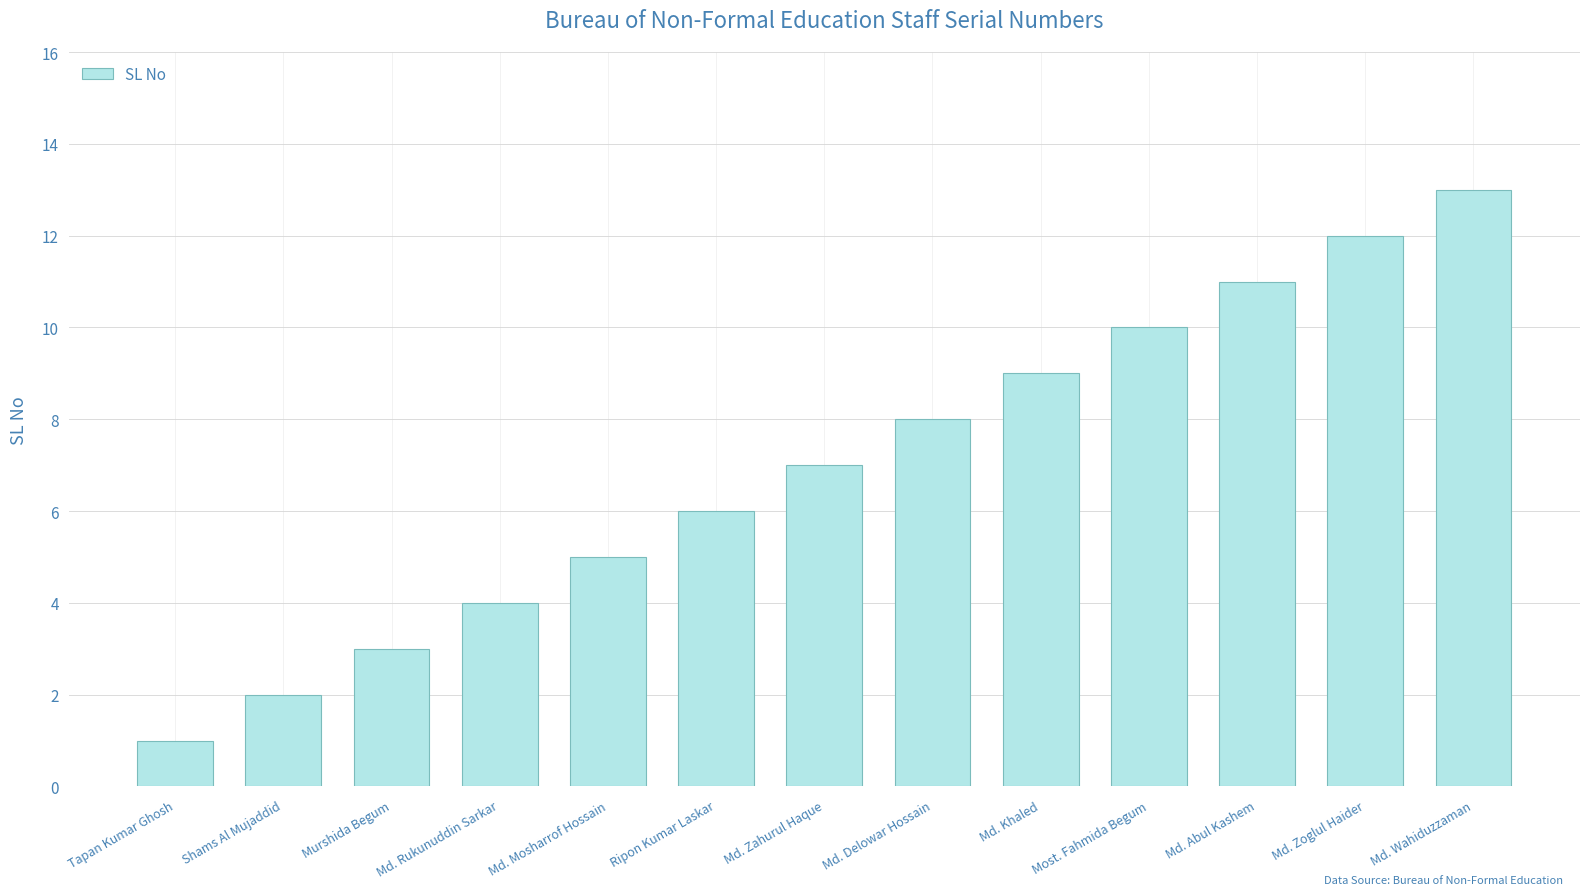

What is the label of the 12th bar from the right?

Shams Al Mujaddid